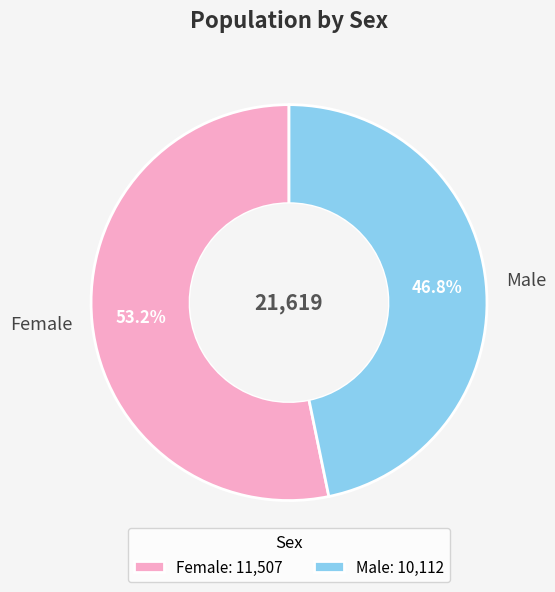

What percentage is NOT represented by Female?

46.8%